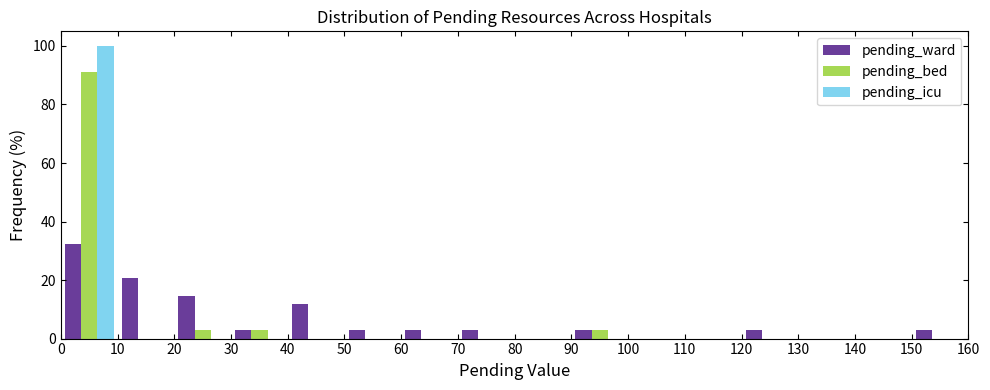

What is the height of the pending_icu bar covering 0 to 10 on the x-axis? The values are not printed on the chart, so give them approximately, as read against the axis.

100